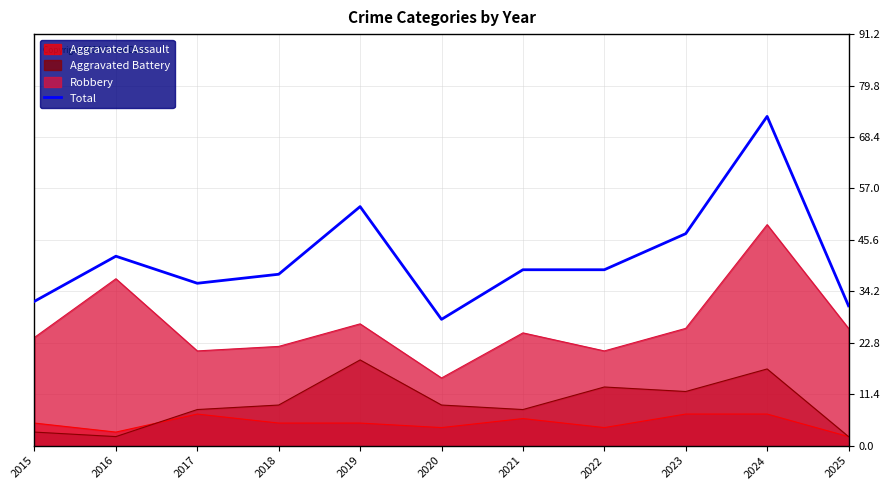

What is the value of the 3rd point from the left?

36